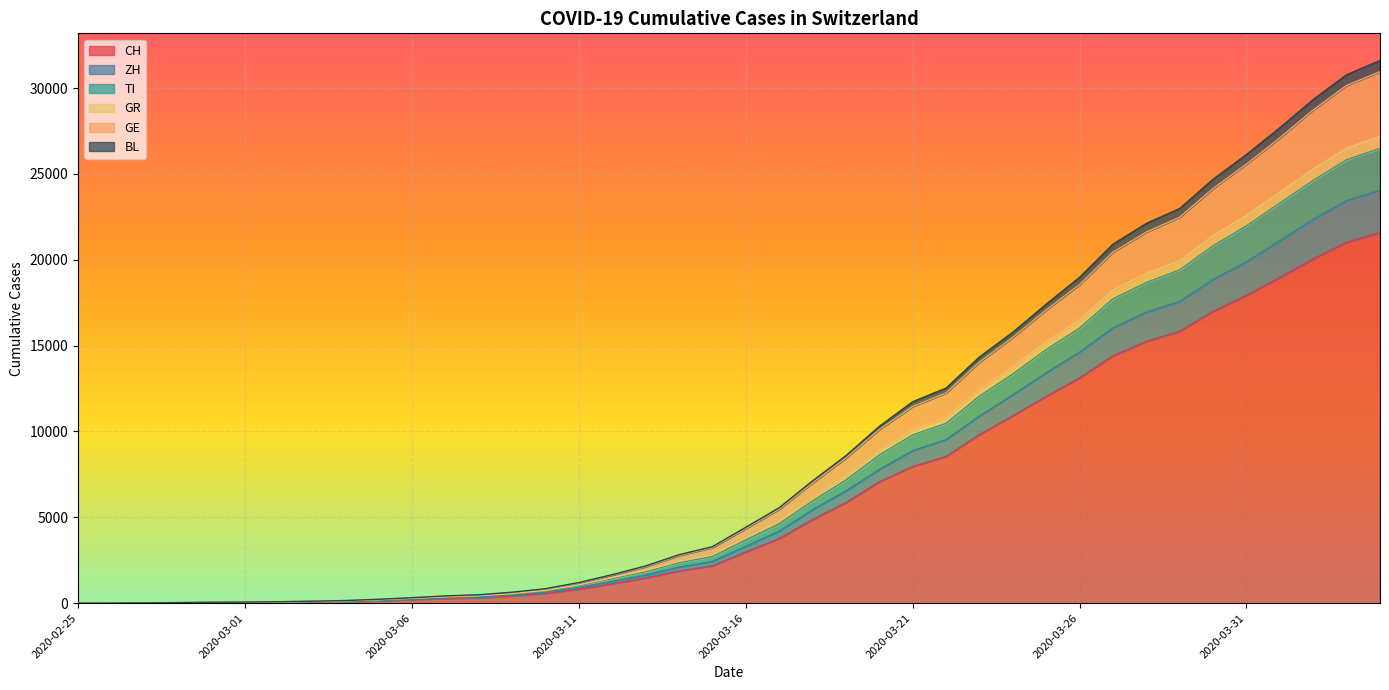

Reading left to right, extract all data points from this chart.

CH: 0	4	8	19	29	35	49	69	96	140	214	276	323	424	575	814	1129	1470	1877	2176	2983	3763	4870	5854	7067	7959	8542	9820	10914	12043	13118	14407	15244	15838	16994	17931	18970	20050	21018	21583
ZH: 0	4	10	21	35	42	59	82	111	163	243	310	363	473	637	915	1269	1633	2095	2426	3309	4192	5438	6533	7778	8884	9526	10893	12135	13411	14618	16034	16945	17571	18853	19878	21106	22350	23446	24044
TI: 0	5	11	22	37	44	63	90	124	188	271	351	412	534	712	1023	1432	1839	2360	2719	3677	4618	5949	7171	8627	9800	10471	12055	13344	14765	16019	17722	18672	19408	20815	21969	23301	24621	25823	26486
GR: 0	7	13	28	43	50	72	100	137	203	287	369	431	562	744	1067	1485	1904	2433	2812	3795	4770	6153	7423	8910	10111	10798	12441	13763	15223	16506	18235	19199	19950	21406	22586	23936	25276	26501	27166
GE: 0	8	14	32	51	59	82	113	151	220	312	407	471	617	819	1175	1634	2126	2774	3236	4341	5465	7003	8454	10110	11449	12238	14033	15472	17071	18552	20440	21612	22475	24148	25569	27098	28722	30151	30949
BL: 0	8	15	33	53	61	84	115	153	226	318	422	490	637	841	1201	1660	2168	2821	3290	4417	5554	7119	8588	10294	11731	12527	14335	15778	17412	18974	20906	22114	22986	24687	26130	27686	29332	30776	31605